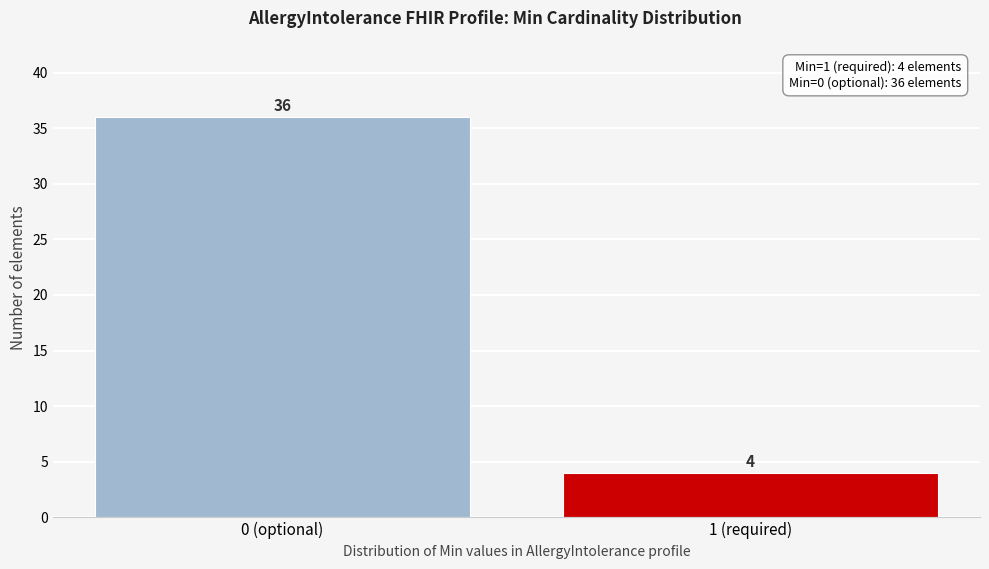

Reading left to right, transcribe all the data shown in this chart.

0 (optional)=36	1 (required)=4